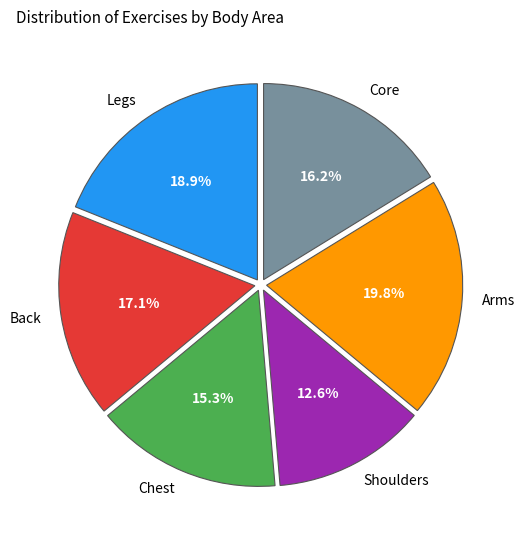

Which category has the smallest portion of the pie?

Shoulders